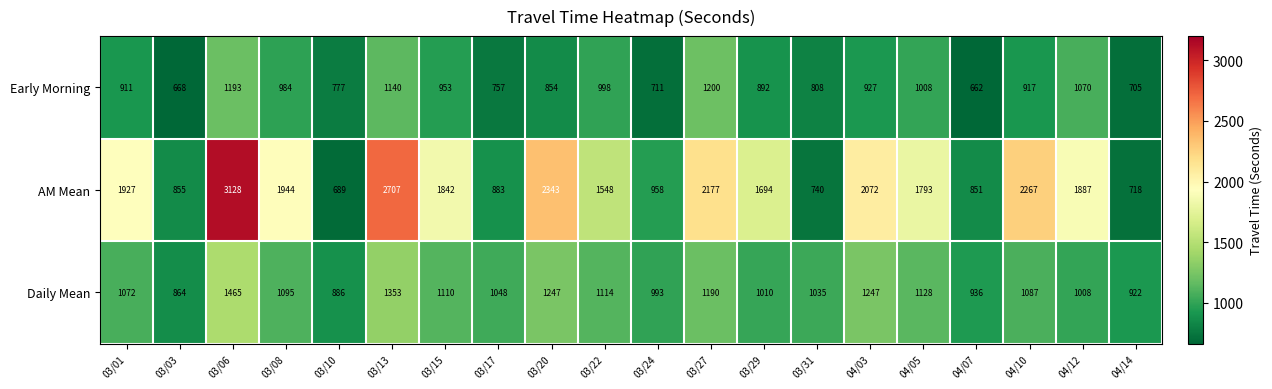

What is the minimum value shown in the chart?

662